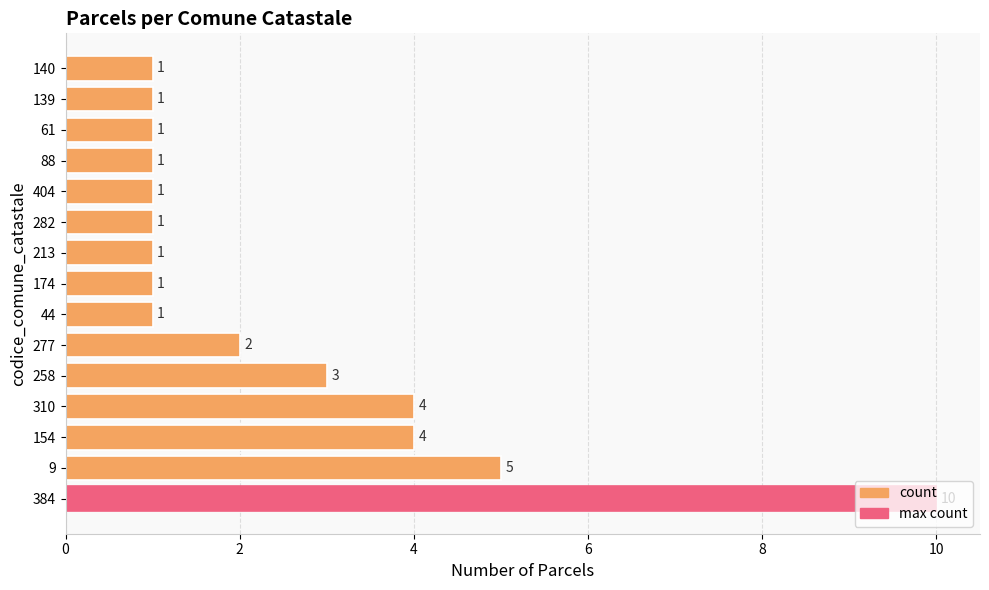

Count the values in the range 1 to 4.

13